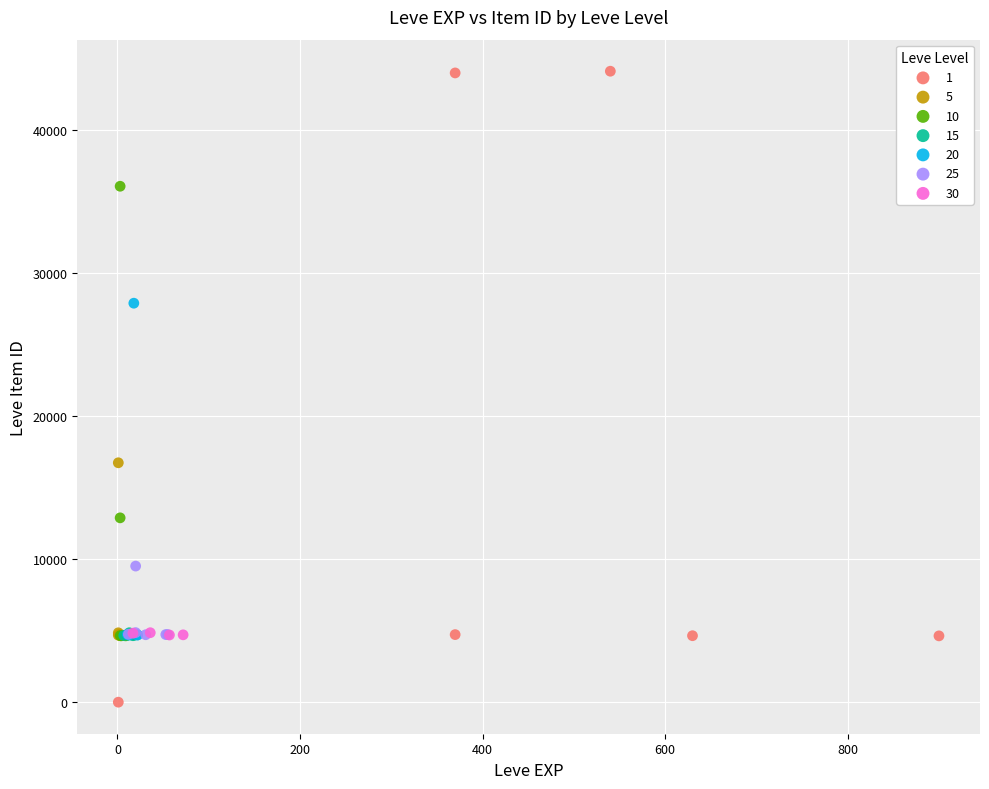

Which series contains the lowest Y value?

1